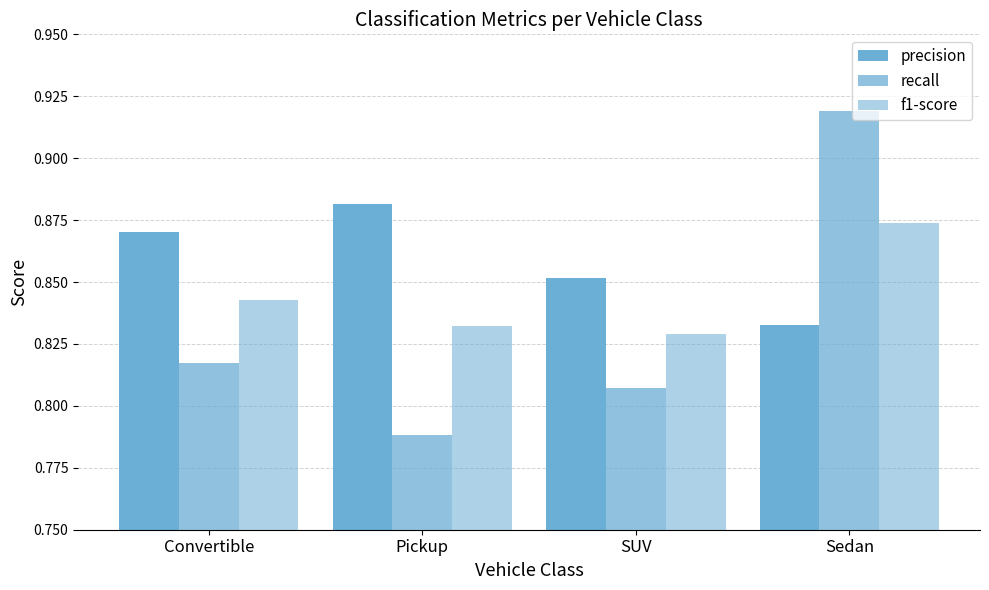

How many bars are there in each group?

3